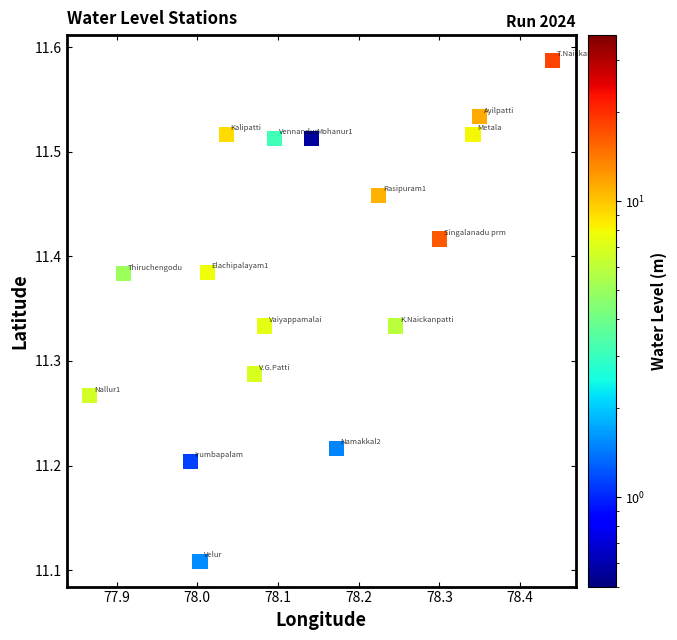

What is the range of Y values (max minus min)?

0.5